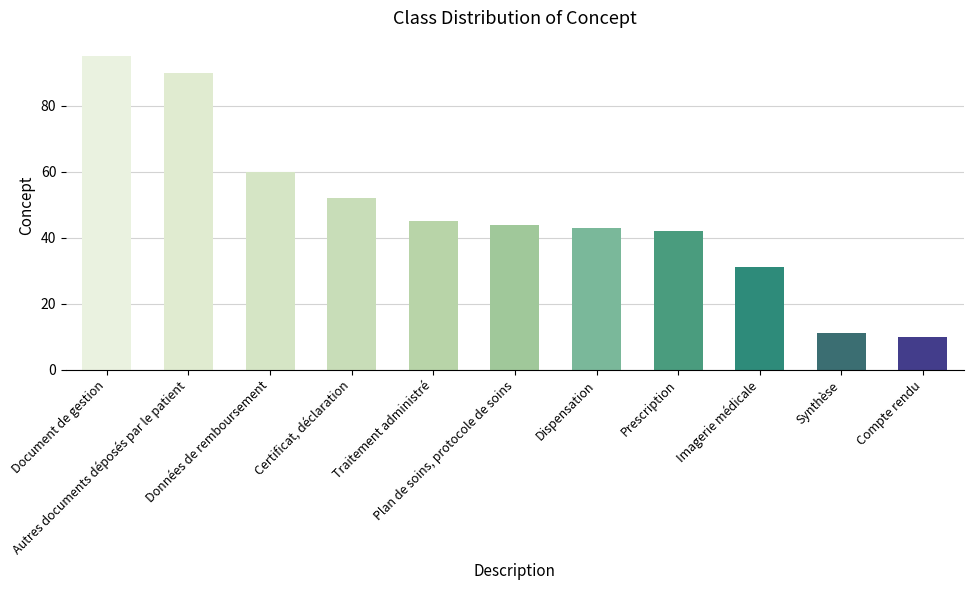

What is the sum of the values at Traitement administré and Plan de soins, protocole de soins?

89